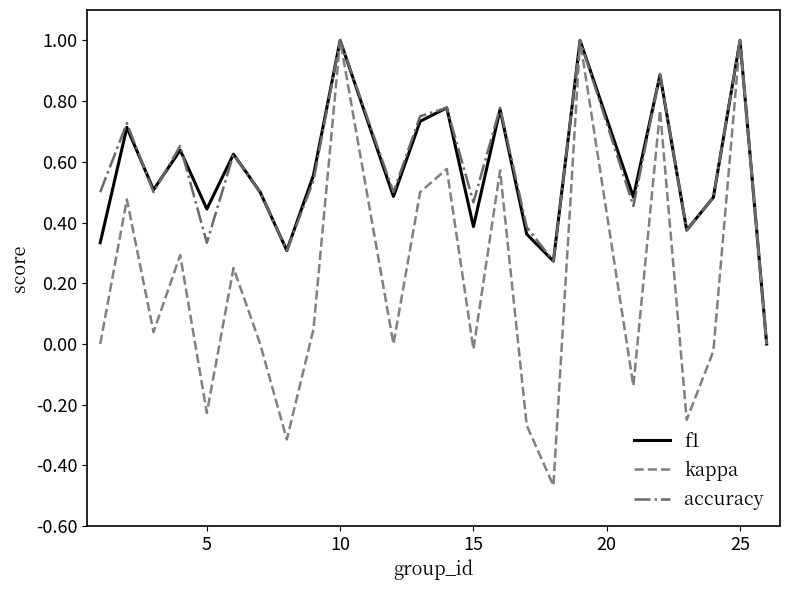

What is the maximum value for accuracy?

1.0